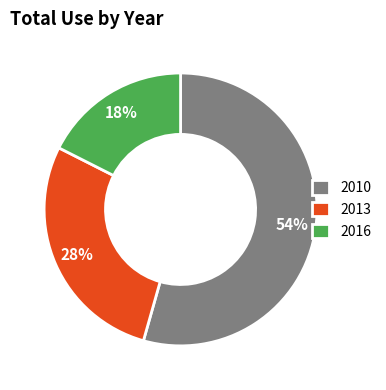

To the nearest percent, what is the average slice percentage?

33%